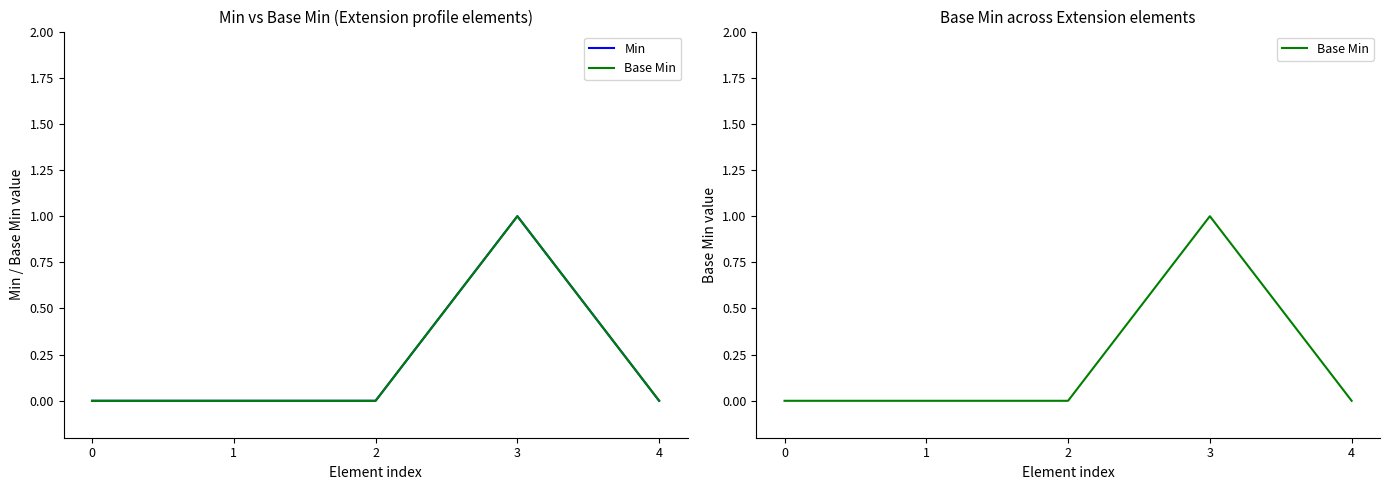

At 4, list the series in order from largest to smallest.

Min, Base Min